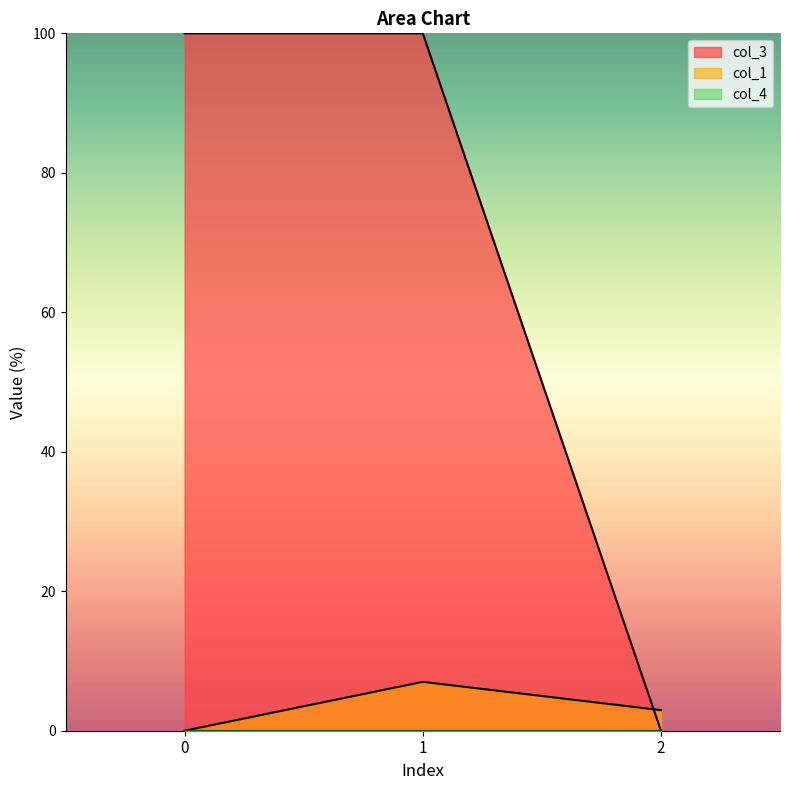

Between 2 and 1, which is larger?

1